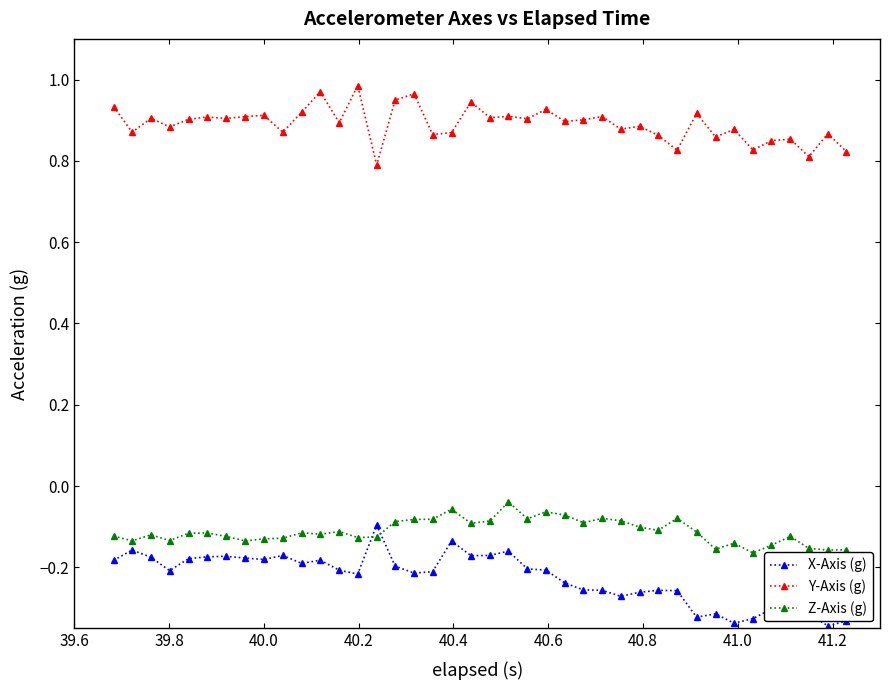

At how many categories does at least one series exceed 0?

40